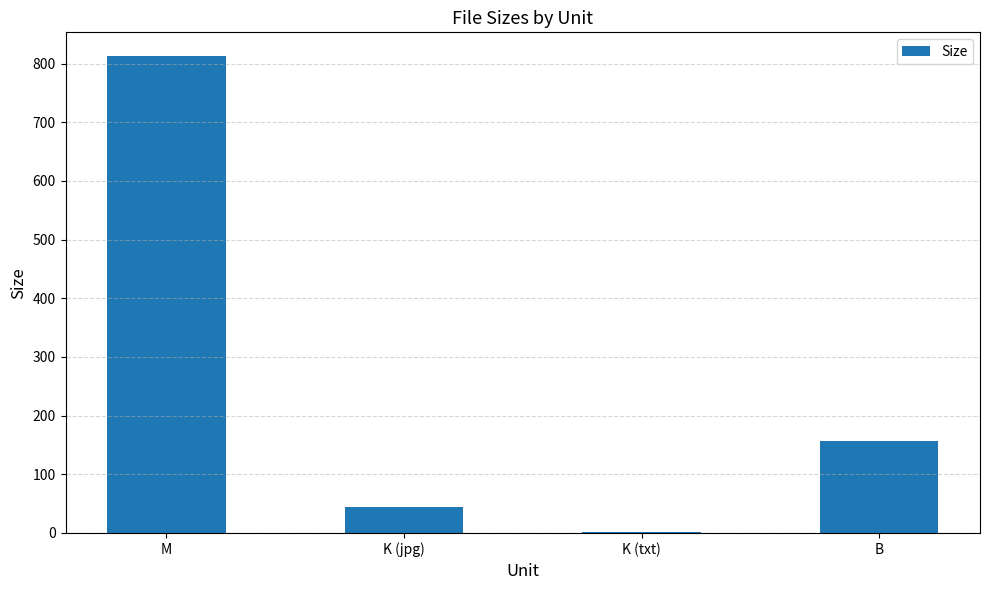

Where is the data nearest to the value 406?

B